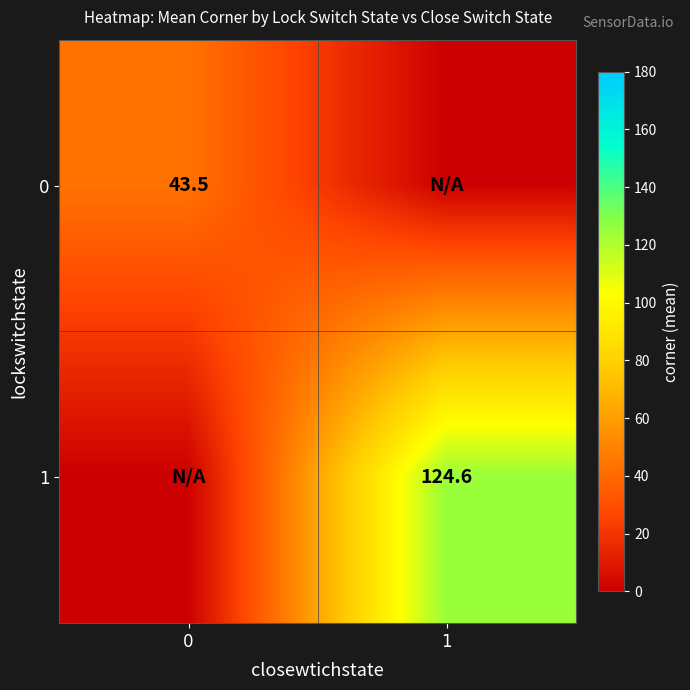

The 0 series shows 43.5 at 0. True or false?

True